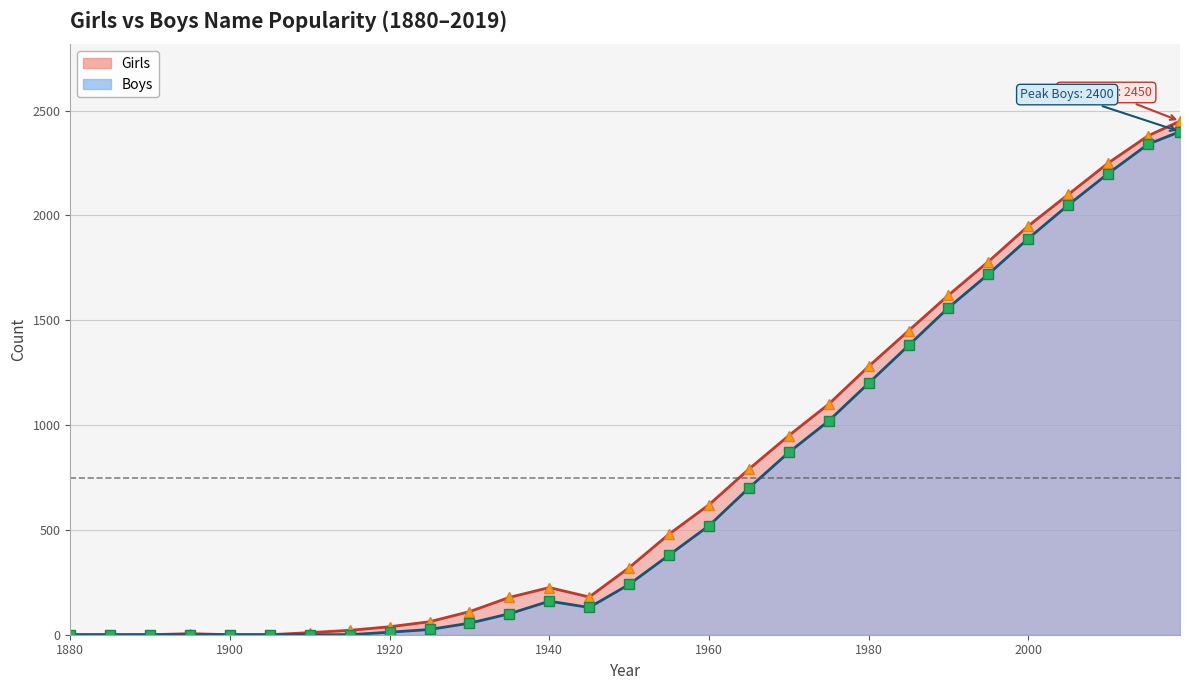

What are all the series names shown in the legend?

Girls (line), Boys (line)